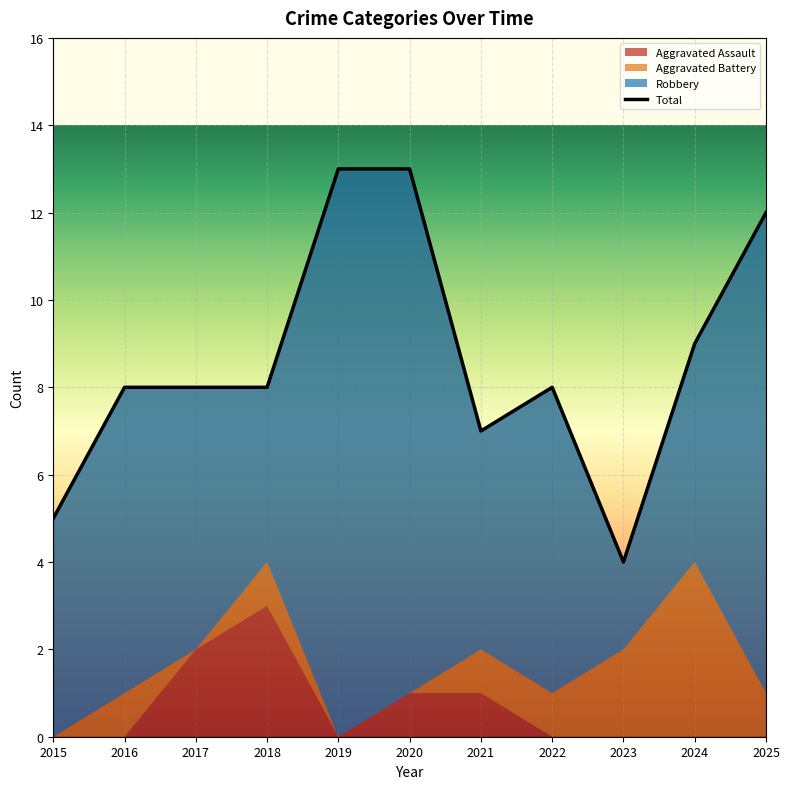

True or false: Aggravated Battery and Total cross at least once.

False